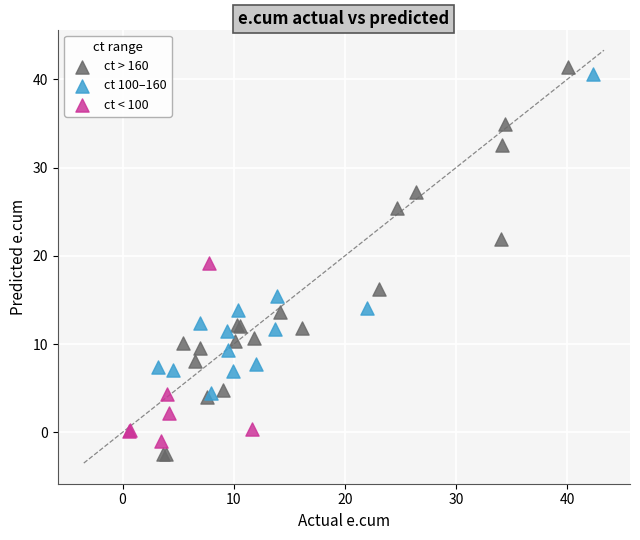

What are all the series names shown in the legend?

ct > 160, ct 100–160, ct < 100